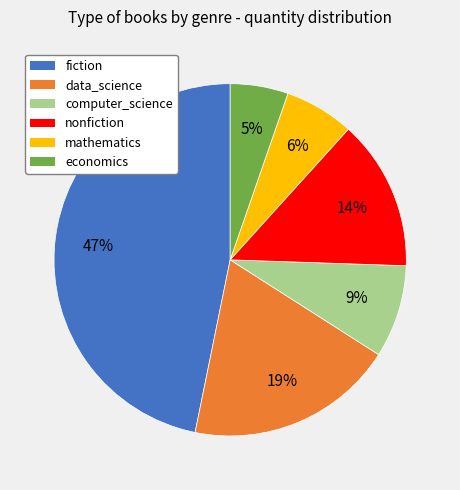

Rank the categories by value from highest to lowest.

fiction, data_science, nonfiction, computer_science, mathematics, economics